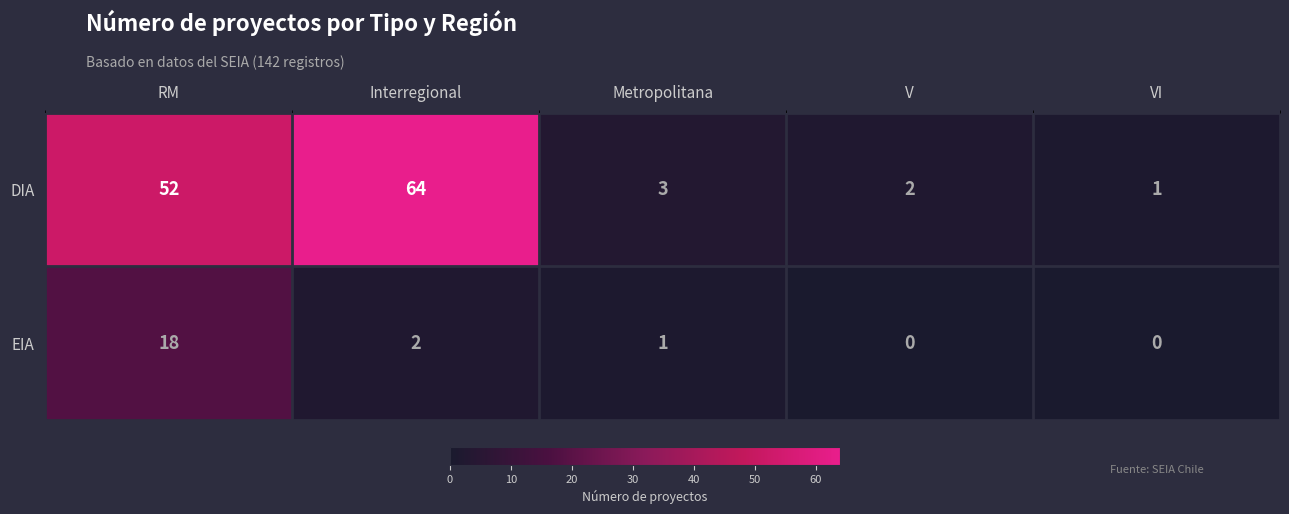

Rank the series by their average value, from lowest to highest.

EIA, DIA